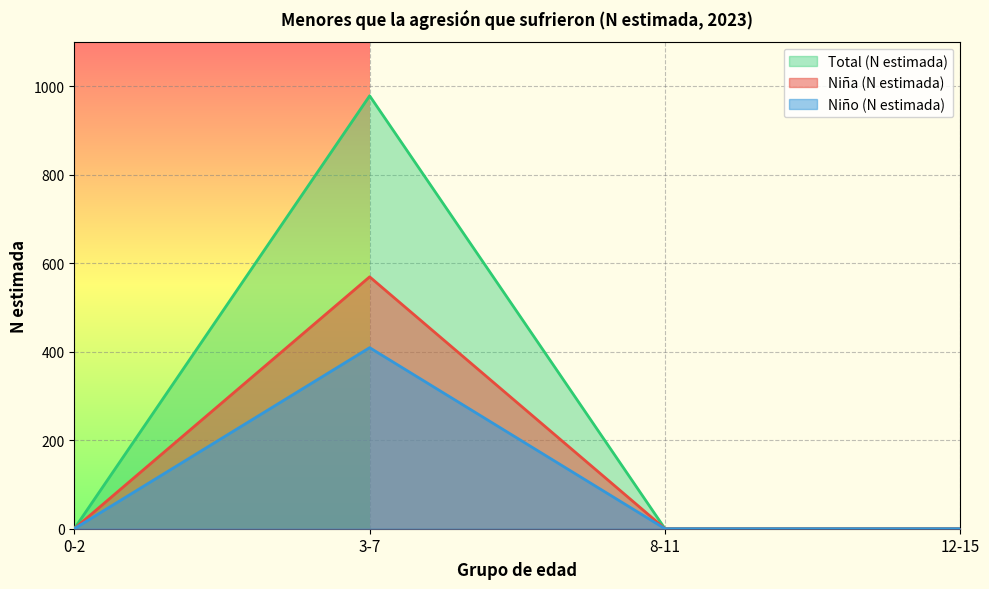

How many values in the Niña (N estimada) series exceed 0?

1